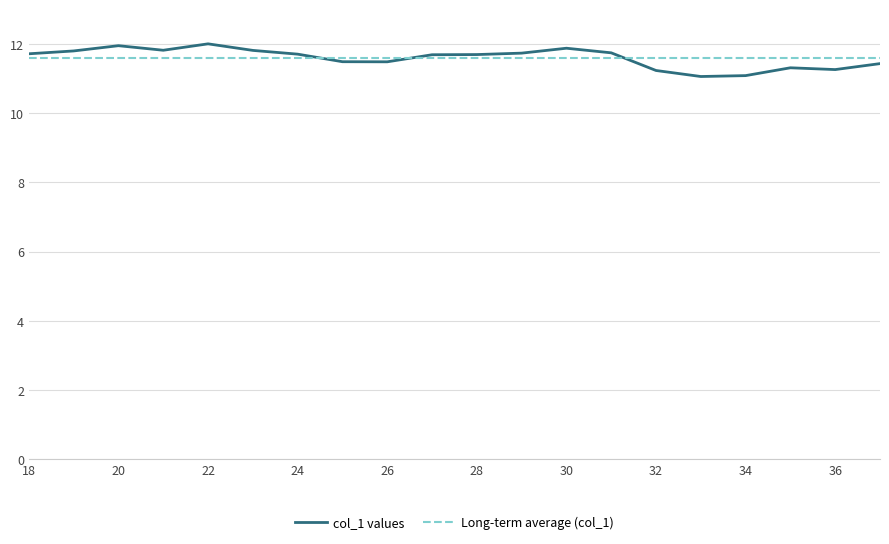

Which series has the widest spread of values?

col_1 values